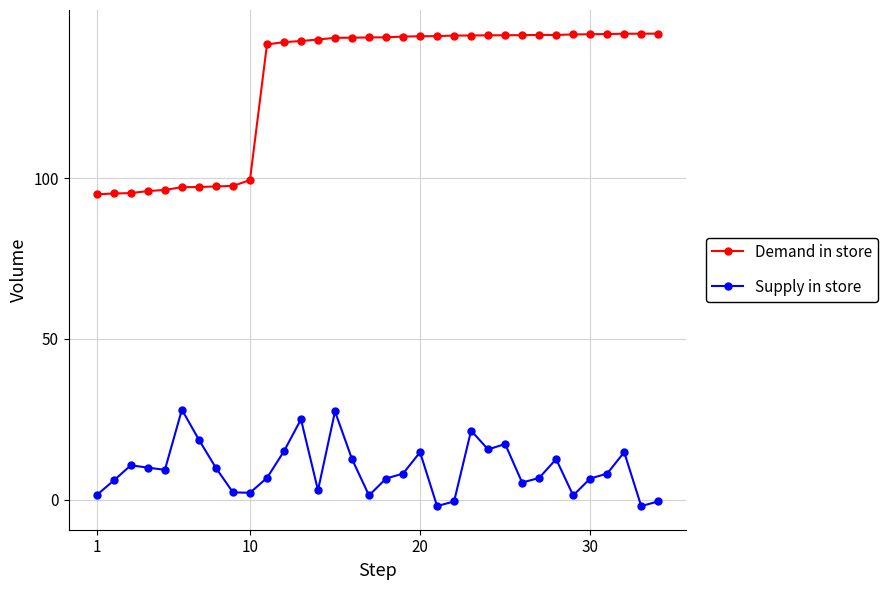

What is the average value of the Supply in store series?

9.5